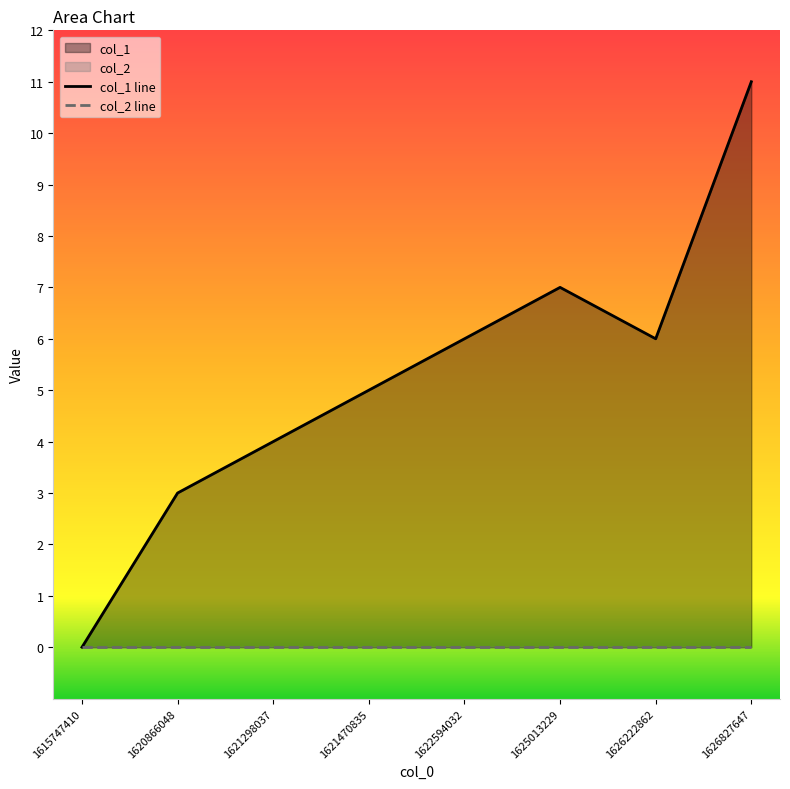

What is the difference between the maximum and minimum values?

11